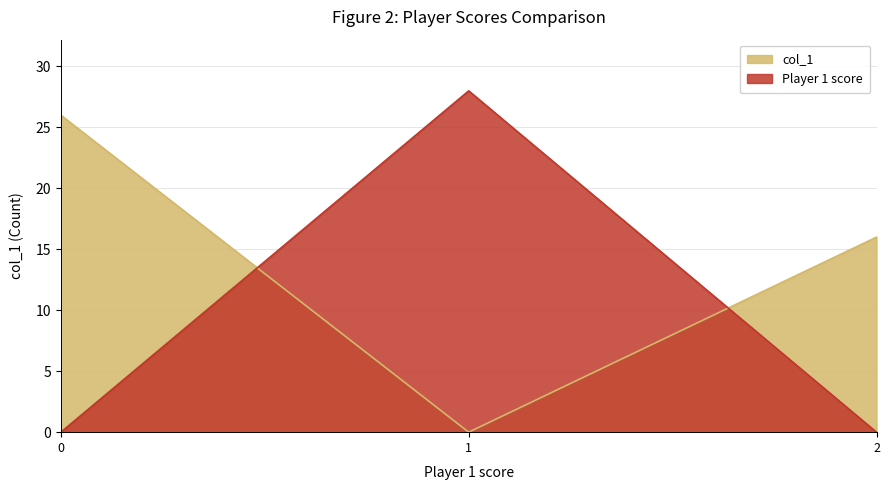

The Player 1 score series shows 19 at 0. True or false?

False